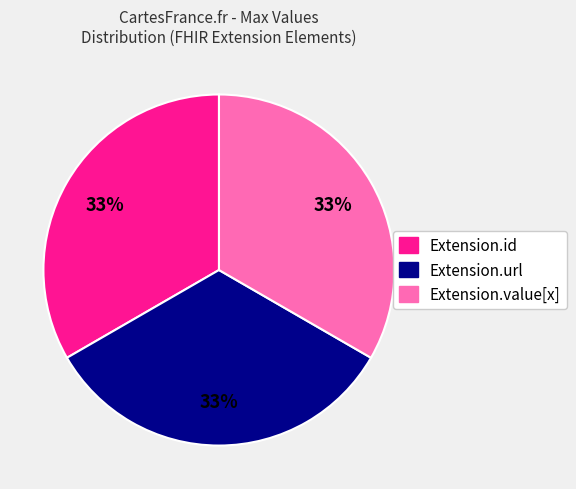

Is there a majority slice in this chart?

No